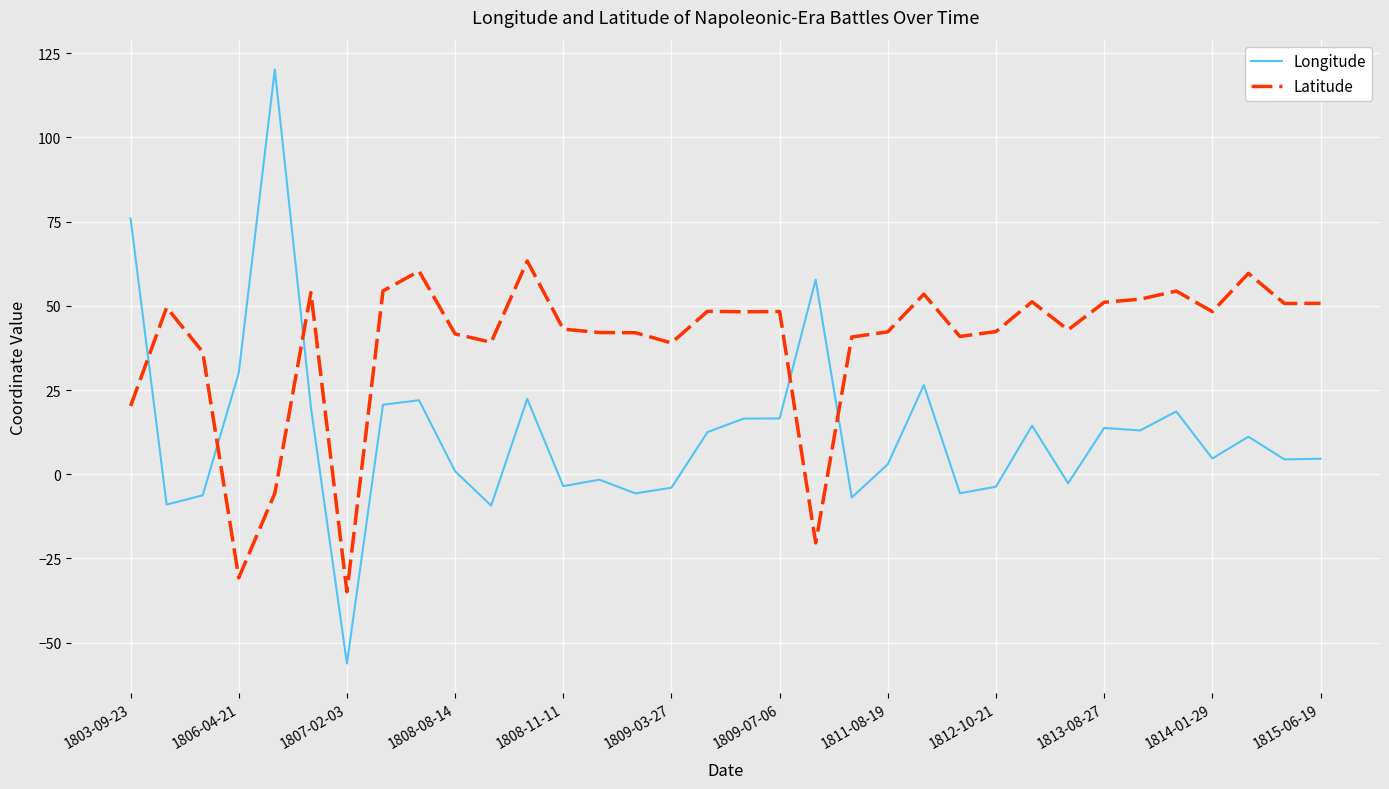

How many categories are shown in the chart?

34